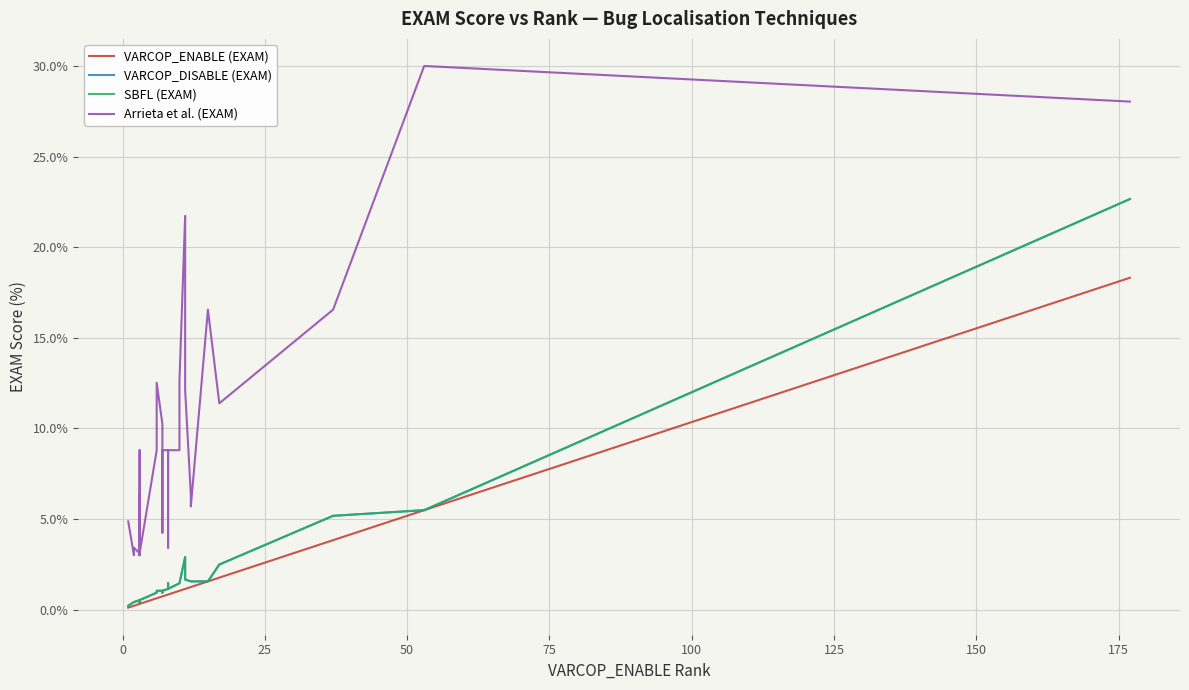

Rank the series by their maximum value, from highest to lowest.

Arrieta et al. (EXAM), VARCOP_DISABLE (EXAM), SBFL (EXAM), VARCOP_ENABLE (EXAM)